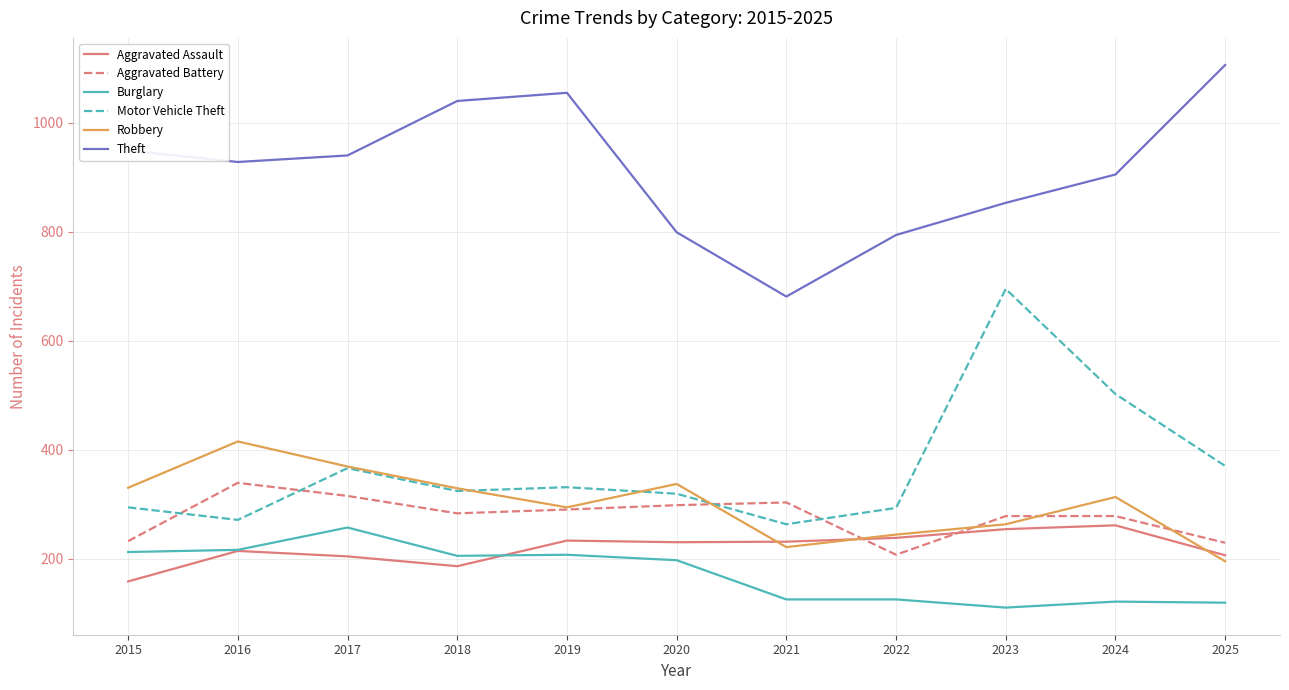

What is the sum of the Motor Vehicle Theft values at 2020 and 2022?

612